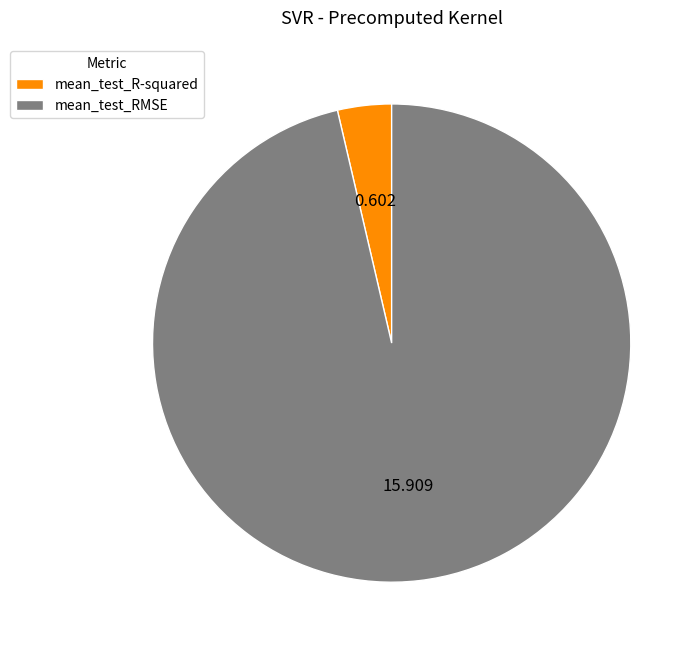

How many segments does this pie chart have?

2